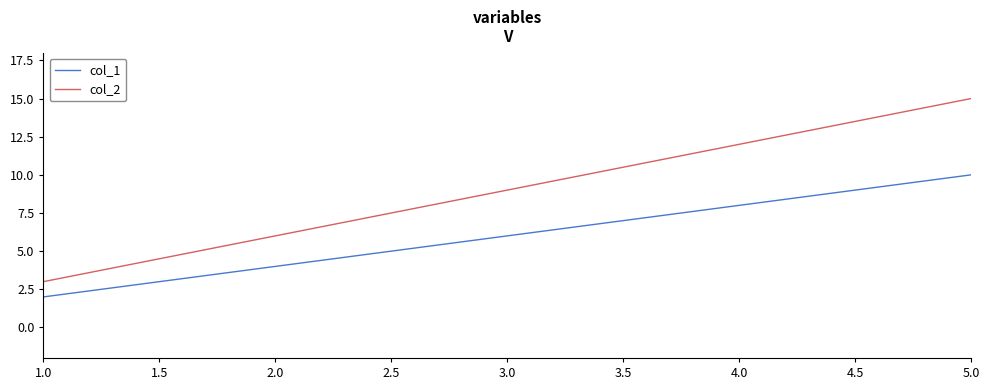

The value of col_2 at 3.0 is 9. True or false?

True